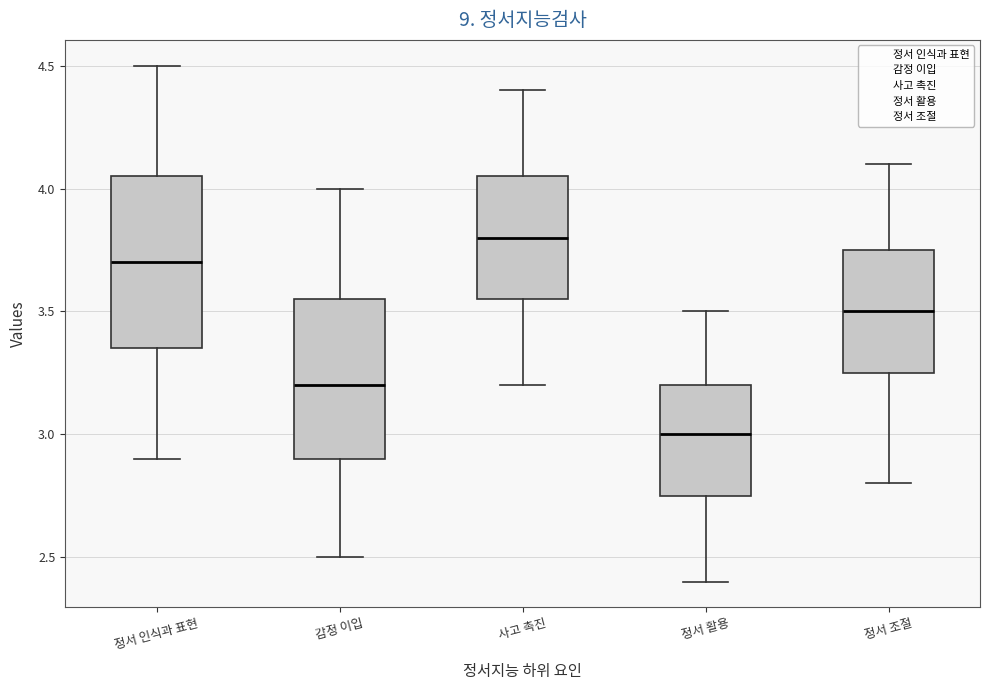

Which box is the tallest, from its lower edge to its upper edge?

정서 인식과 표현